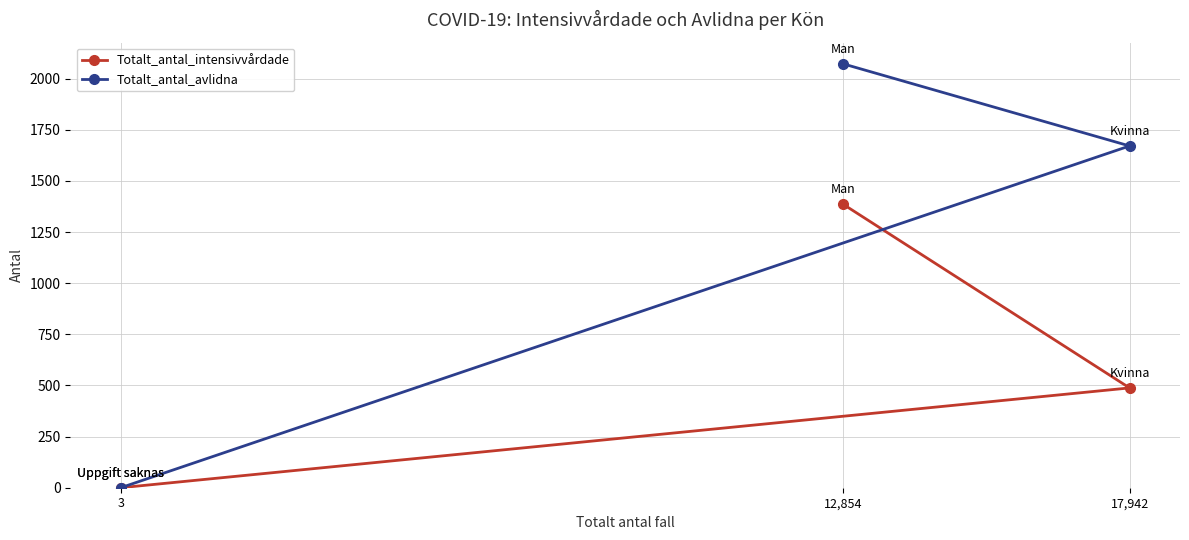

Reading left to right, transcribe all the data shown in this chart.

Totalt_antal_intensivvårdade: 3=0	12,854=1385	17,942=488
Totalt_antal_avlidna: 3=0	12,854=2072	17,942=1671